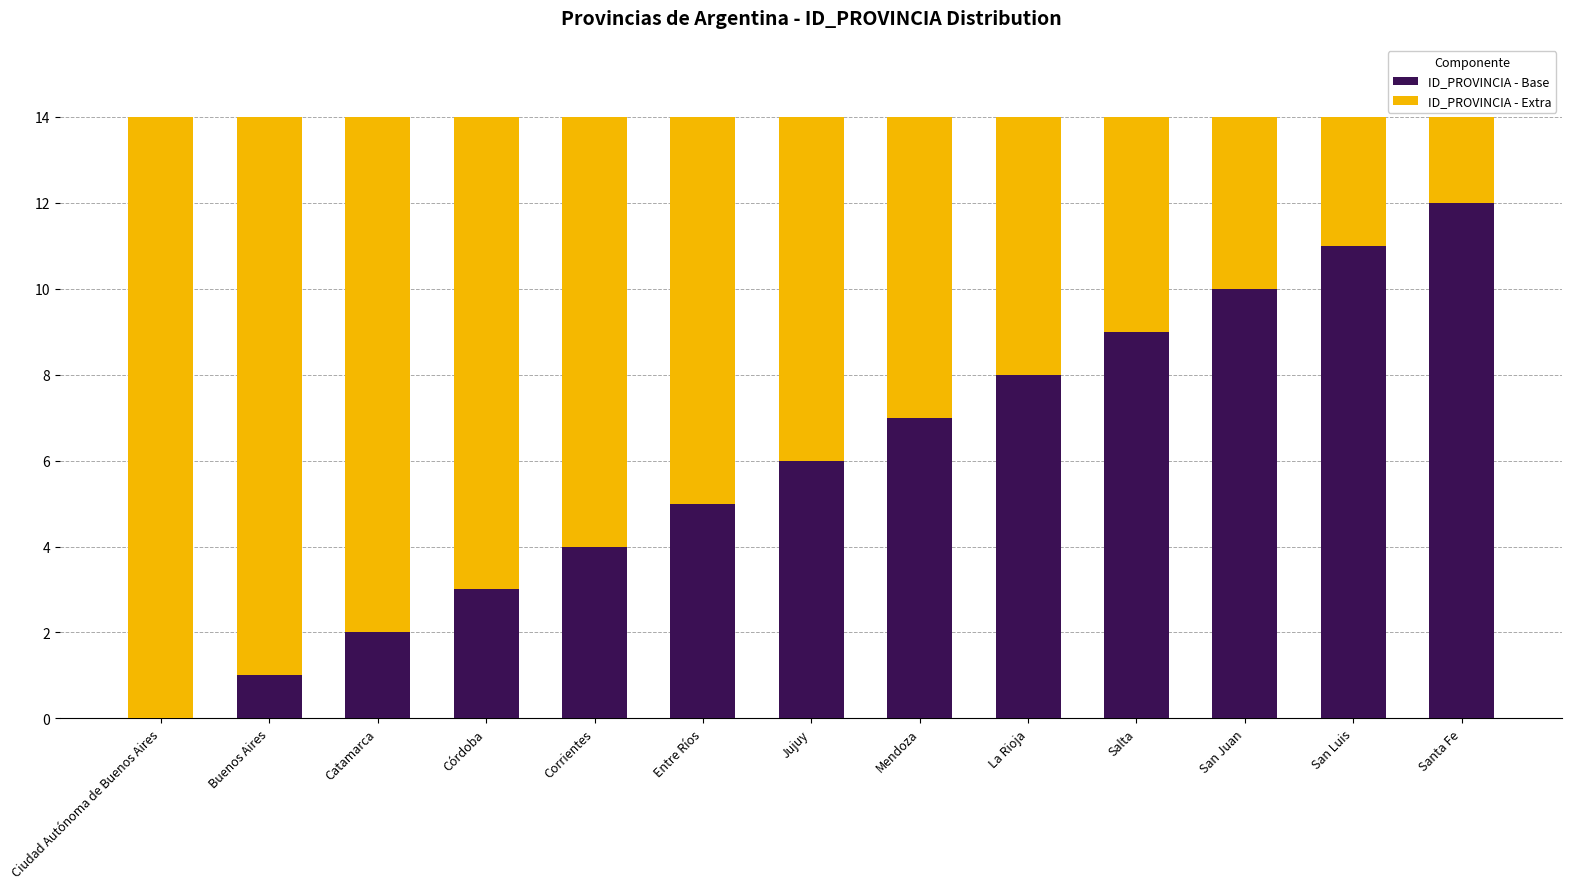

How many categories are shown in the chart?

13